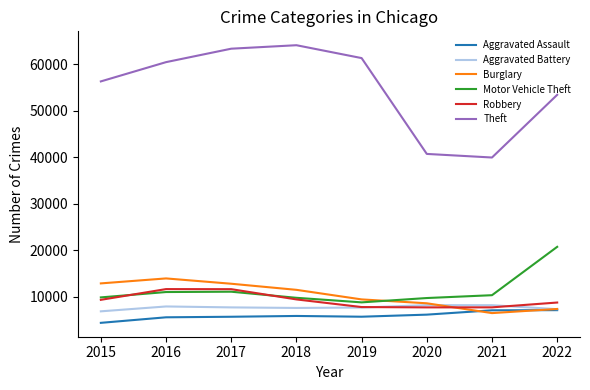

At how many categories does at least one series exceed 14084?

8